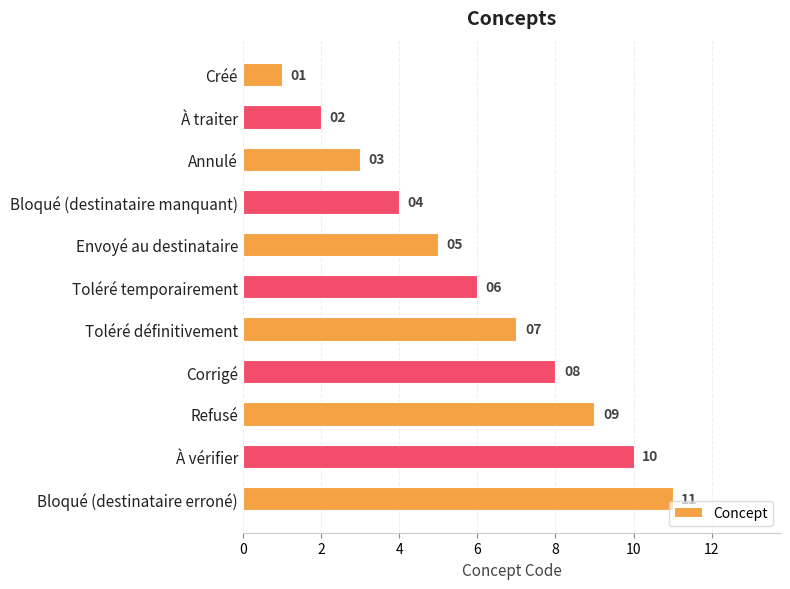

Where is the data nearest to the value 6?

Toléré temporairement